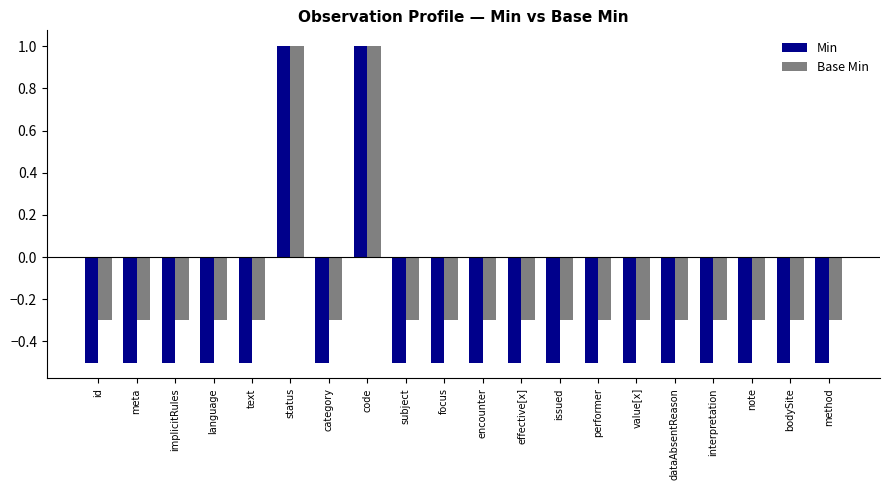

What is the value of the Min bar at the 15th from the left?

-0.5